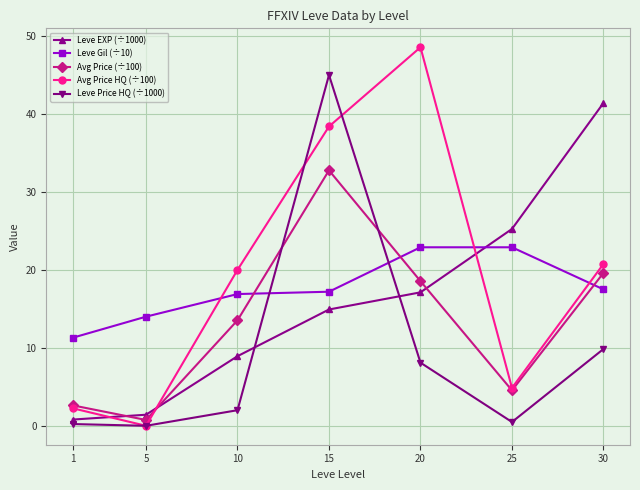

What is the difference between the highest and lowest values at 30?

31.6